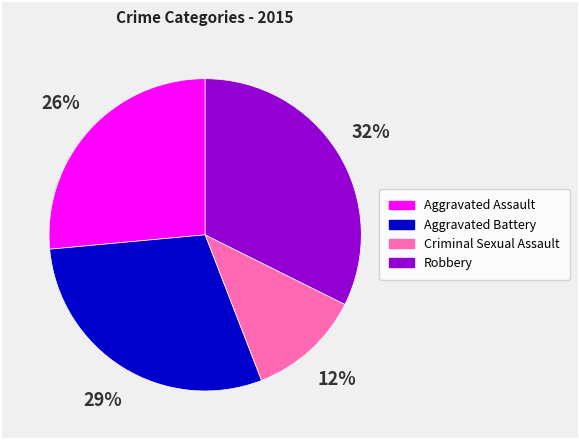

Does any single category account for the majority?

No